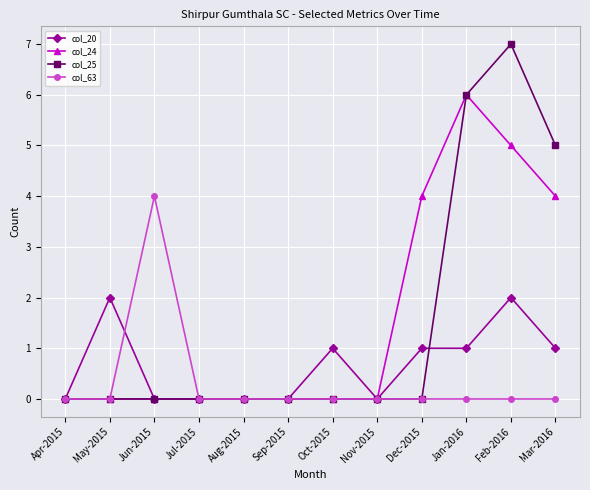

What is the difference between the highest and lowest values at Jun-2015?

4